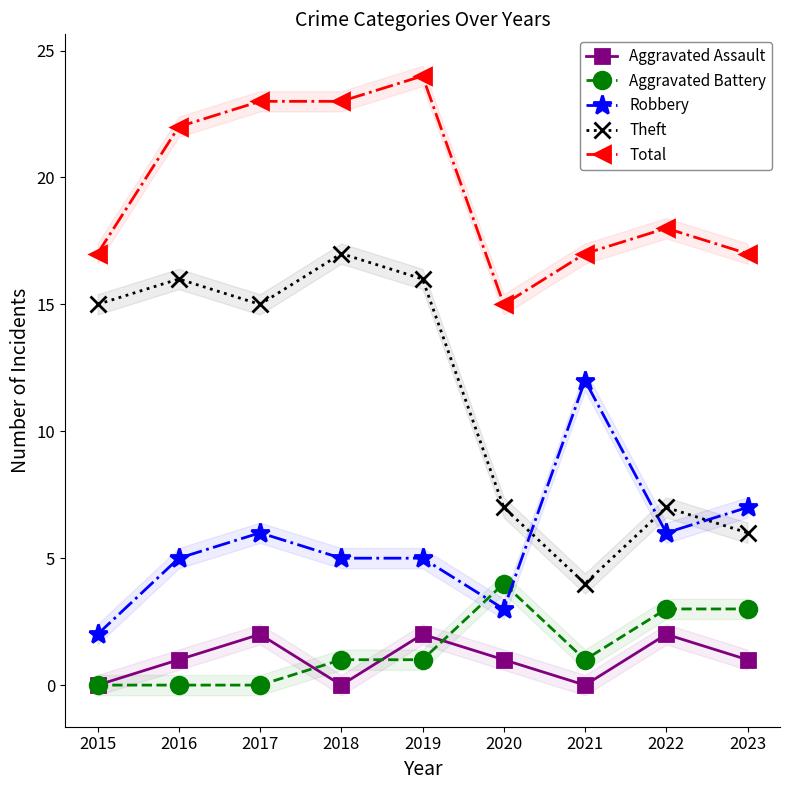

How many interior local peaks does the Robbery series have?

2